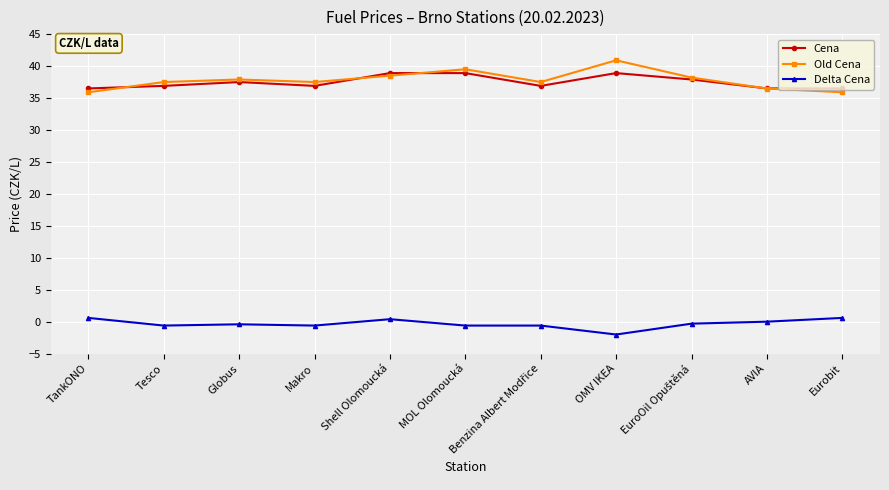

What is the minimum value for Old Cena?

35.9